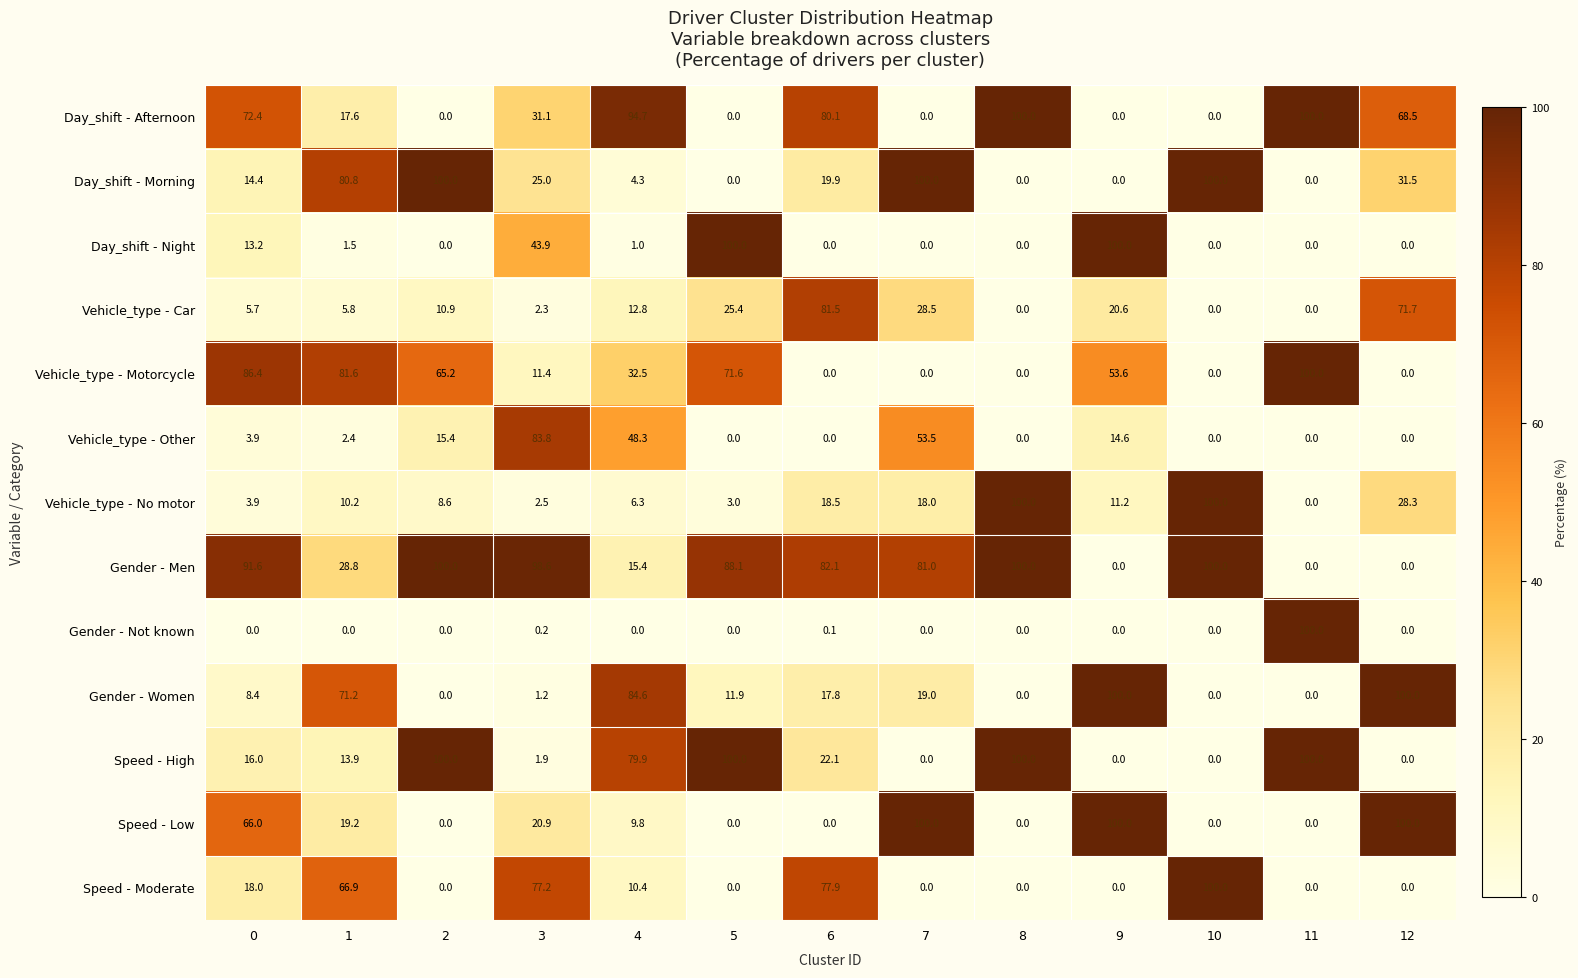

How many distinct data groups are displayed?

13